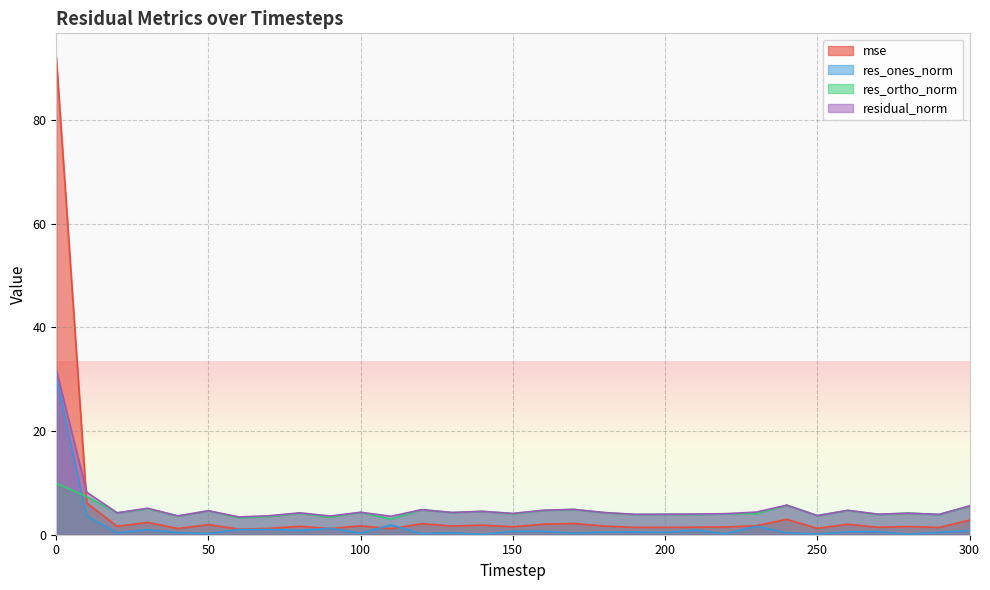

The residual_norm series shows 2.2 at 10. True or false?

False